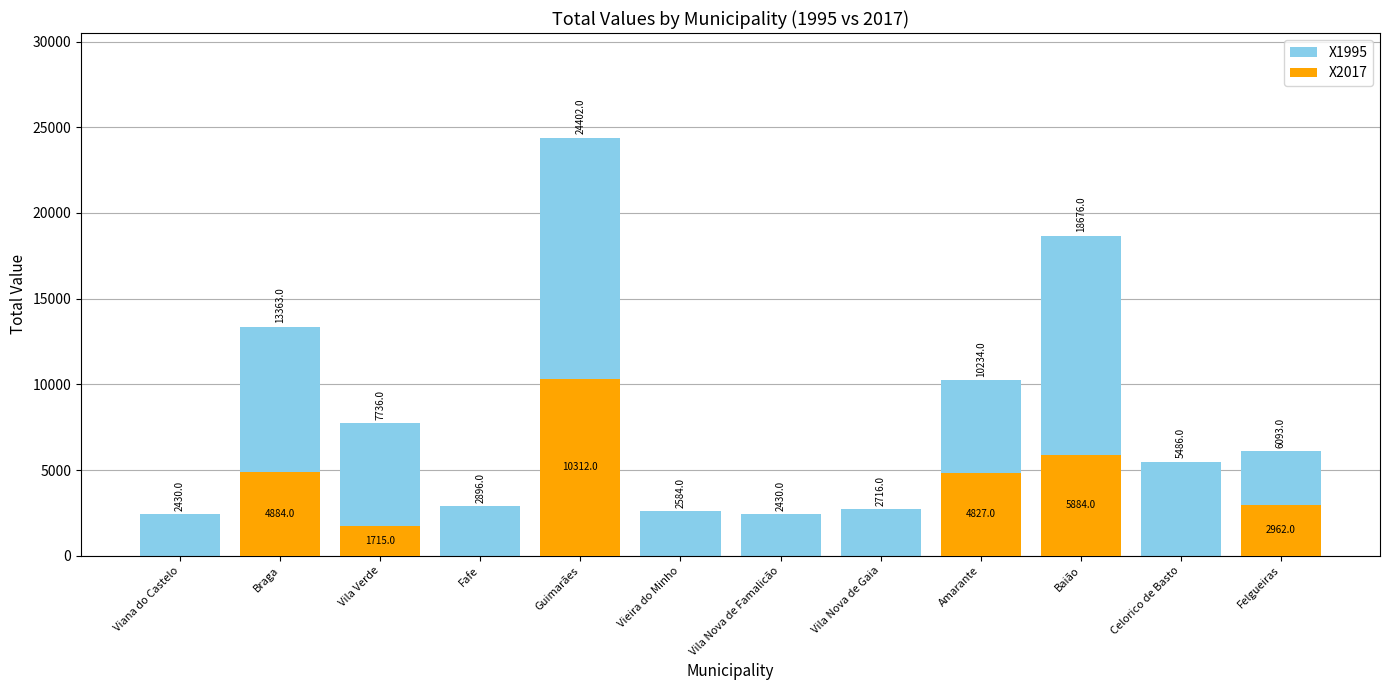

What is the sum of all X1995 values?

99046